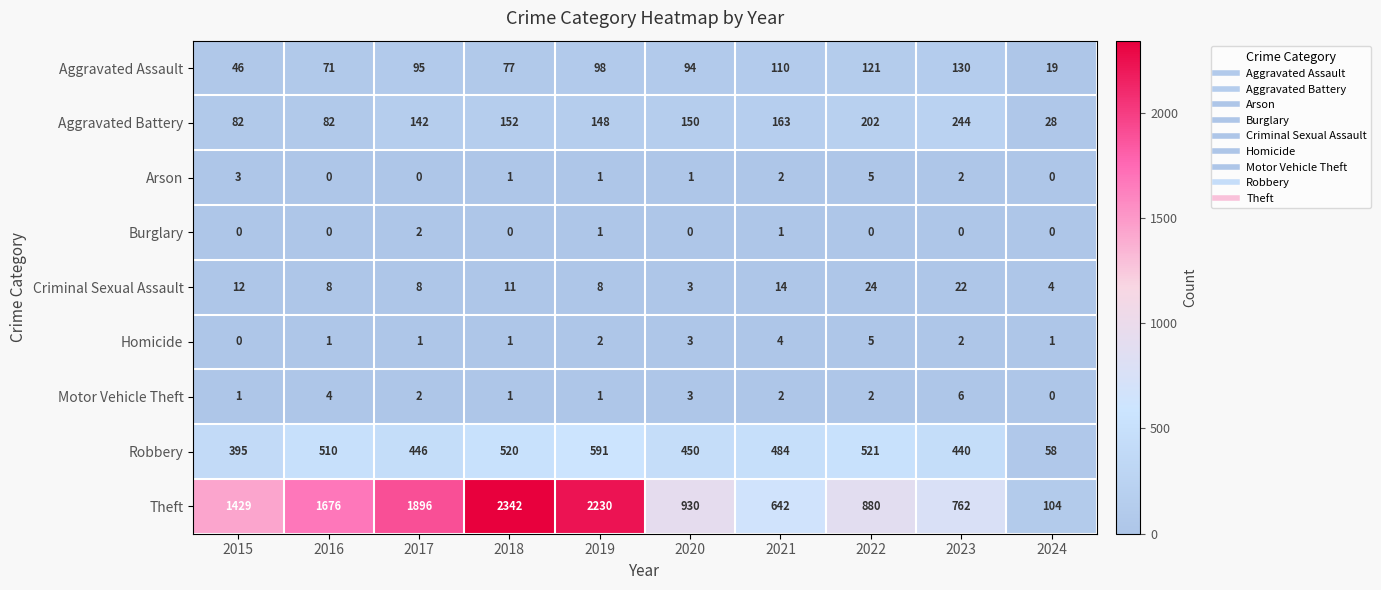

What is the spread (max minus min) of values at 2022?

880